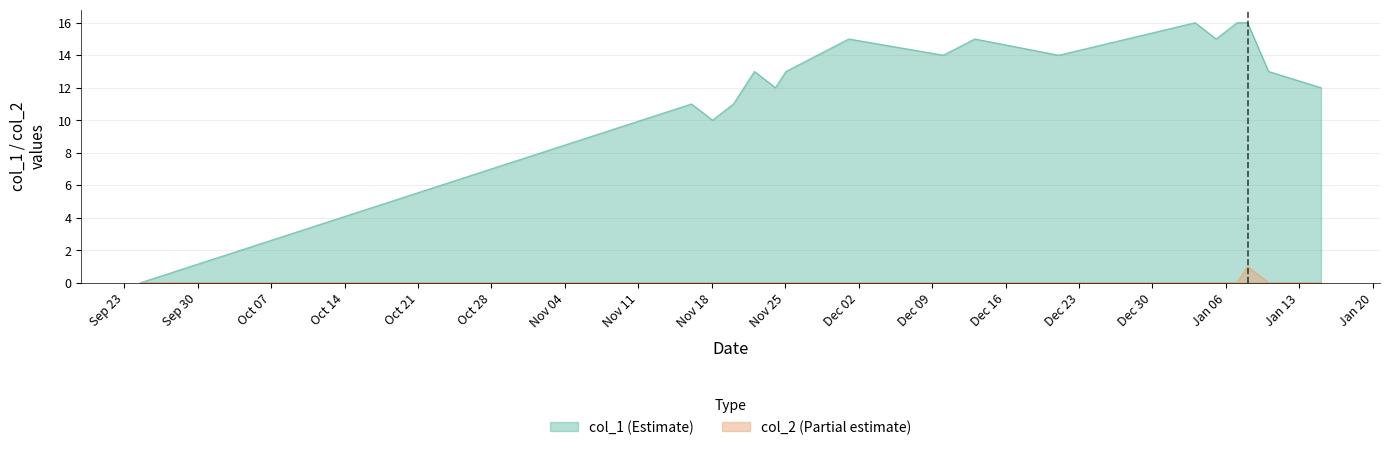

Count the number of data series in this chart.

2